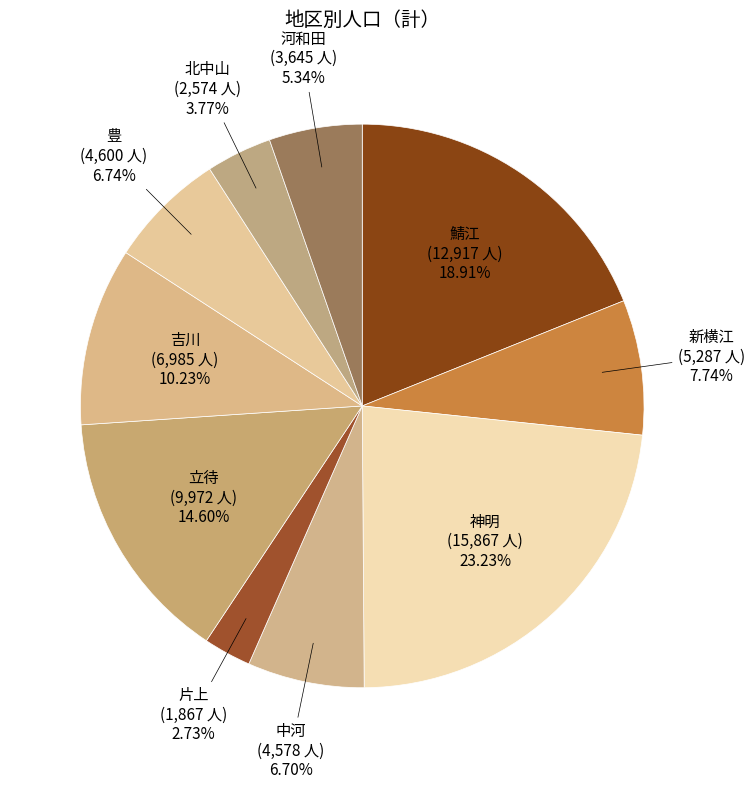

What percentage do 新横江 and 吉川 together represent?

18.0%